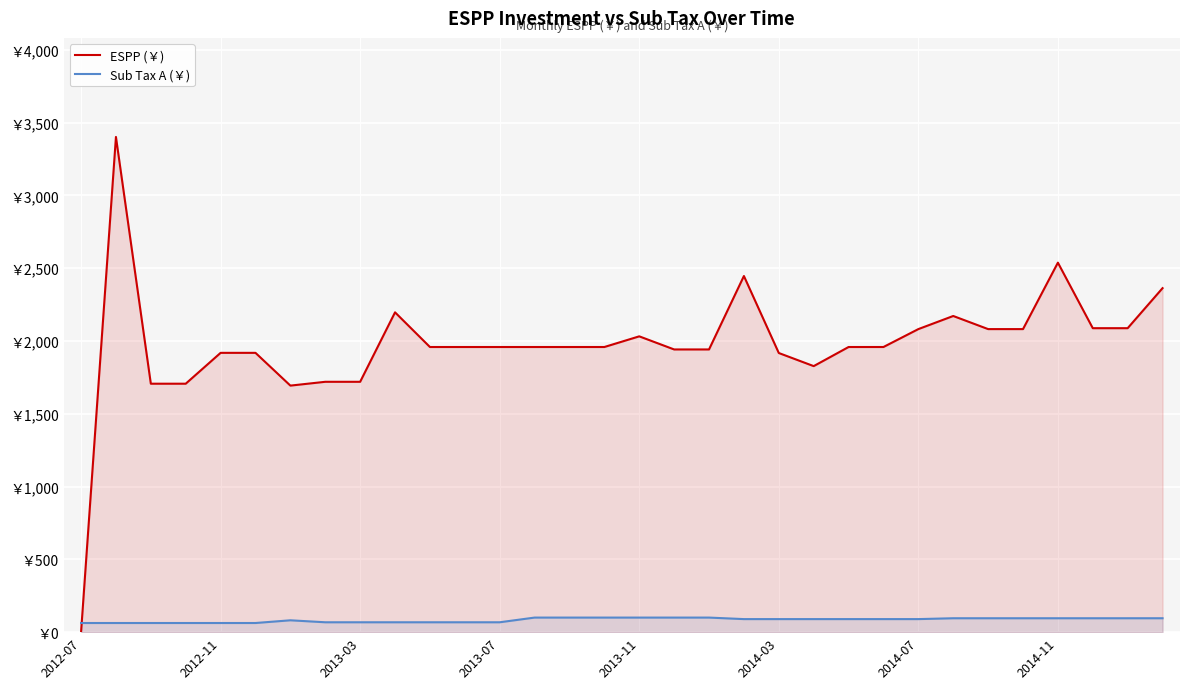

What is the difference between the maximum and minimum values in the Sub Tax A (￥) series?

37.3